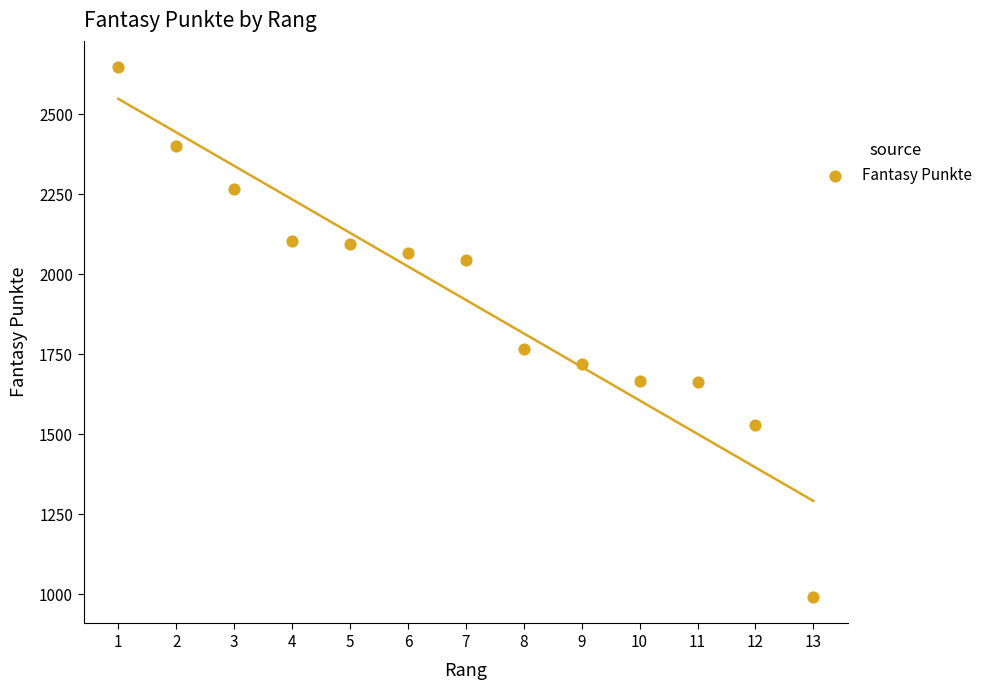

What Y value in the scatter plot is closest to 1818?

1765